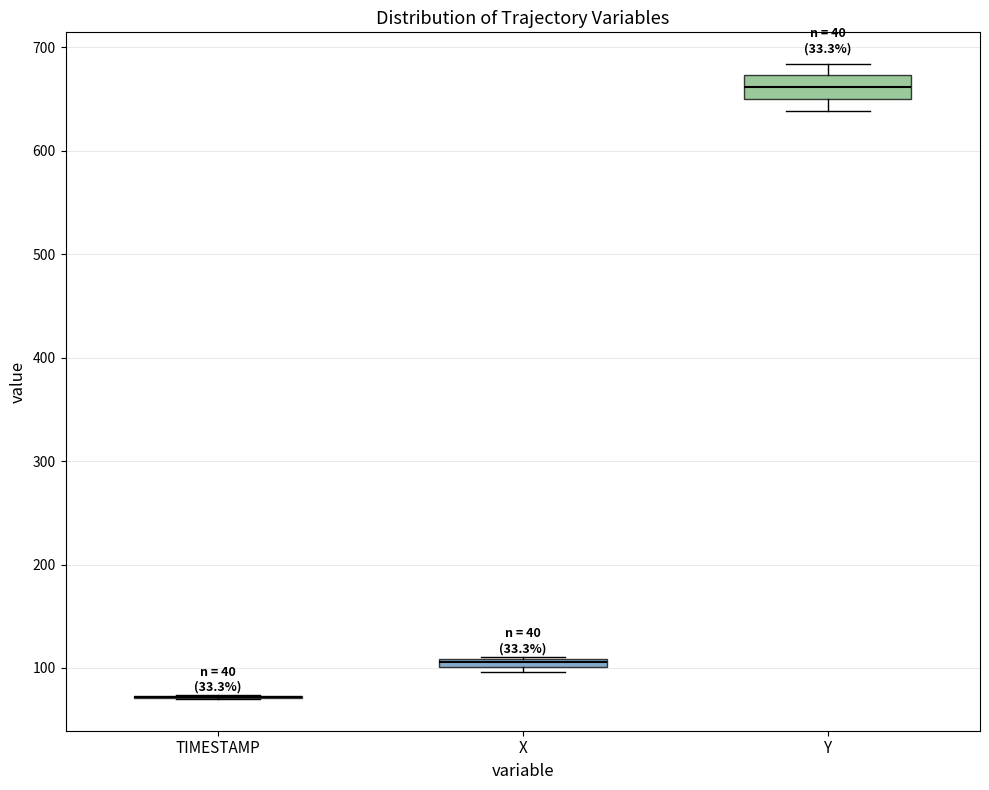

Where is the upper edge of the box for X on the y-axis? The values are not printed on the chart, so give them approximately, as read against the axis.

110